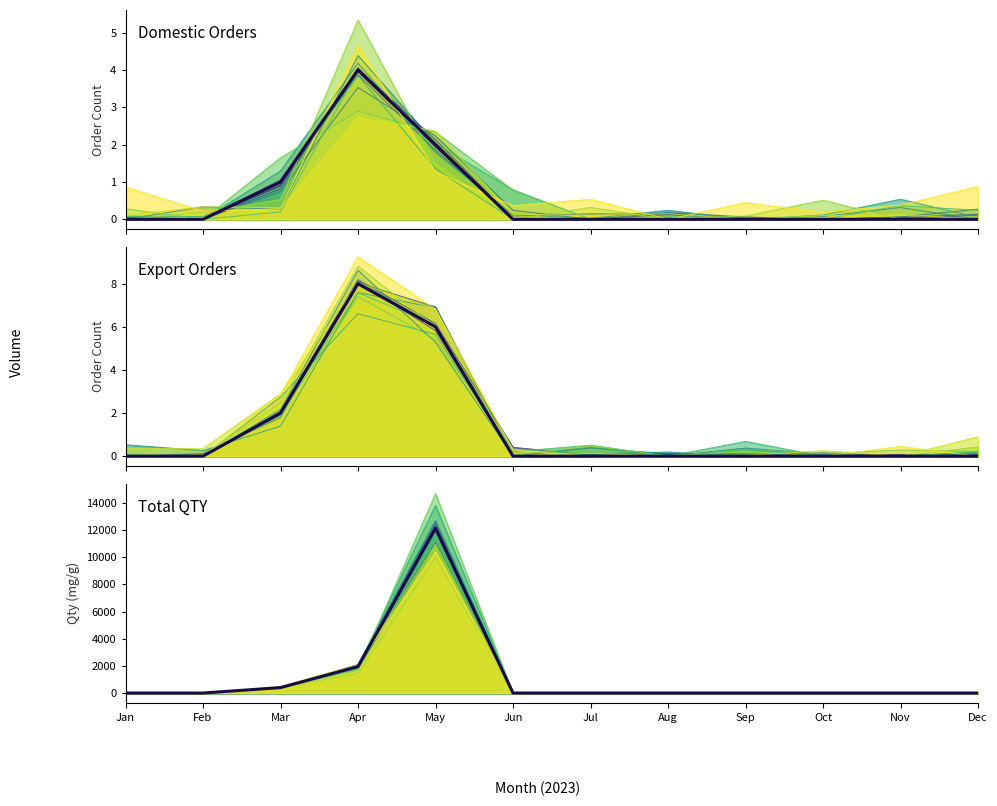

What is the total value across all series at Apr?

1962